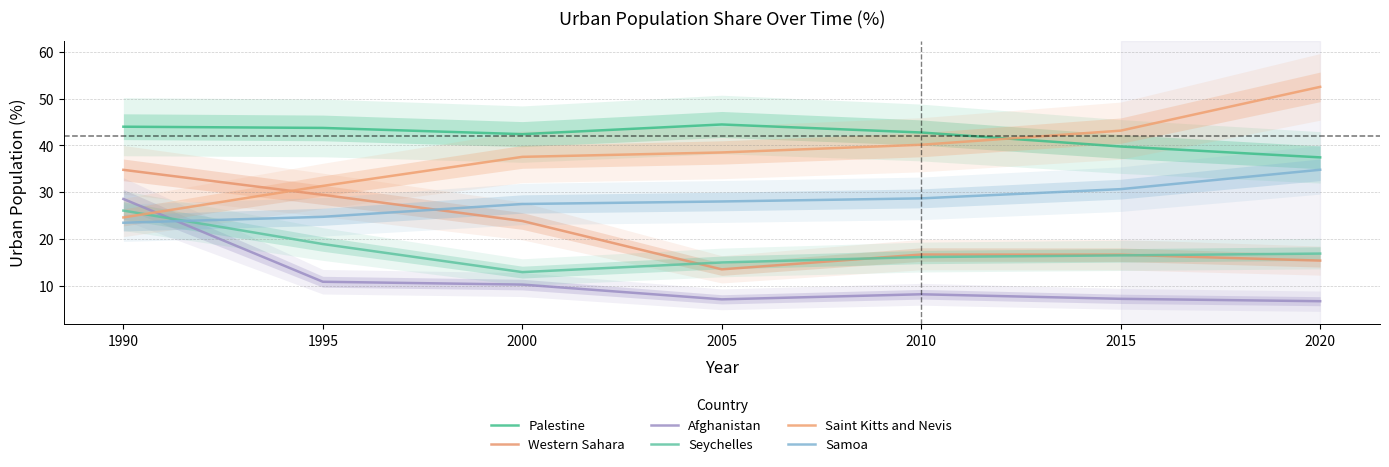

Rank the series by their maximum value, from lowest to highest.

Seychelles, Afghanistan, Western Sahara, Samoa, Palestine, Saint Kitts and Nevis